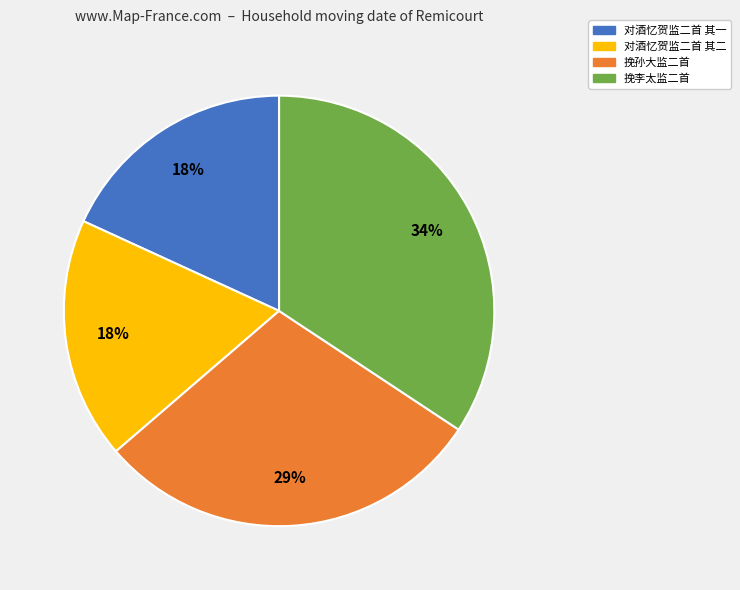

To the nearest percent, what is the difference between the largest and smallest slice percentages?

16%